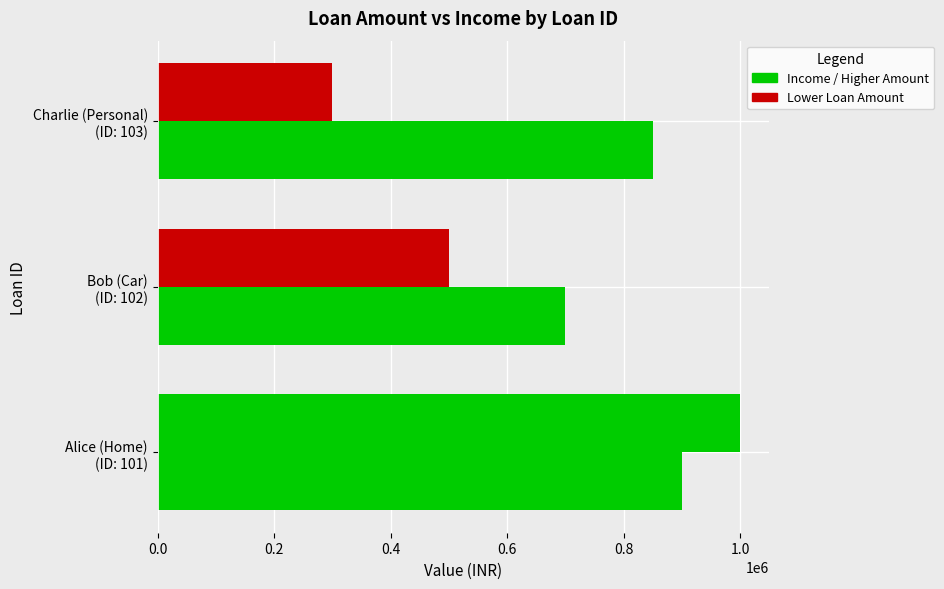

Count the number of data series in this chart.

2